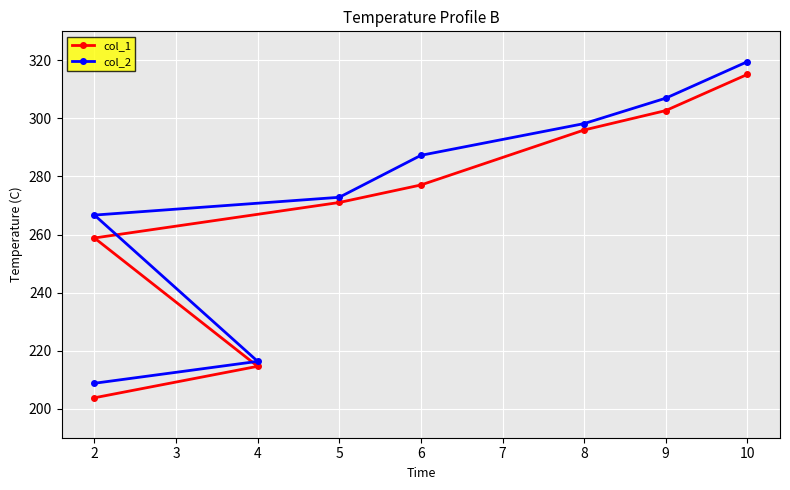

What is the average value of the col_2 series?

272.1